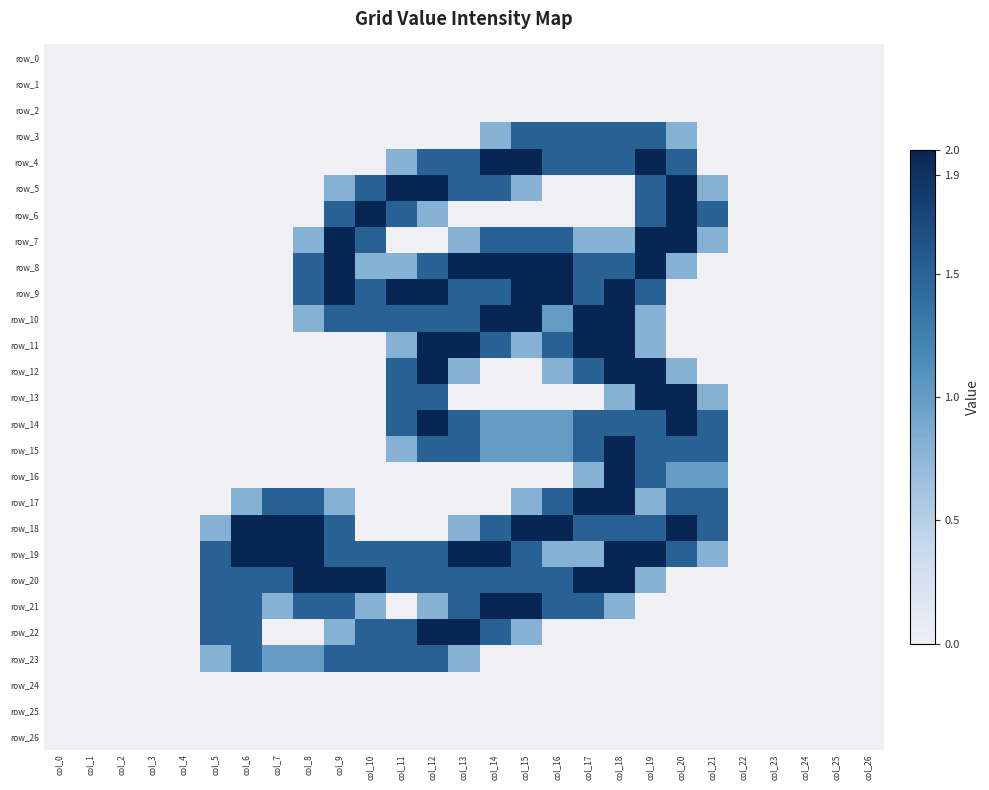

Between col_16 and col_7, which is larger?

col_16